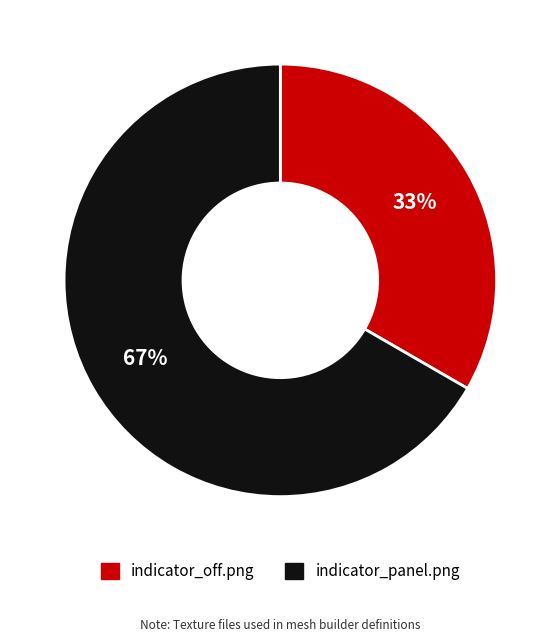

How many segments does this pie chart have?

2